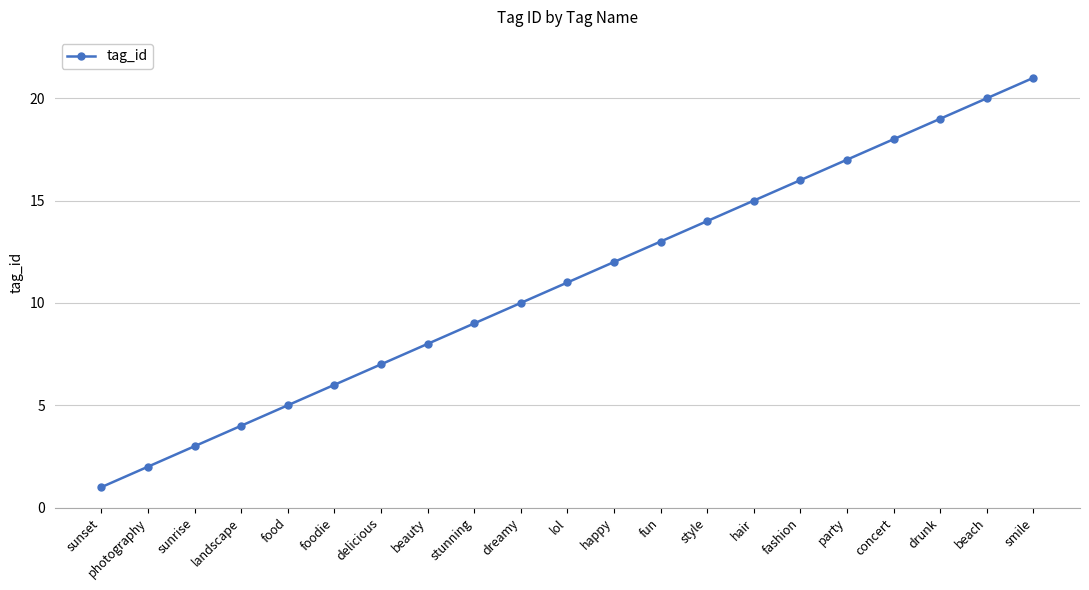

Reading left to right, transcribe all the data shown in this chart.

sunset=1	photography=2	sunrise=3	landscape=4	food=5	foodie=6	delicious=7	beauty=8	stunning=9	dreamy=10	lol=11	happy=12	fun=13	style=14	hair=15	fashion=16	party=17	concert=18	drunk=19	beach=20	smile=21